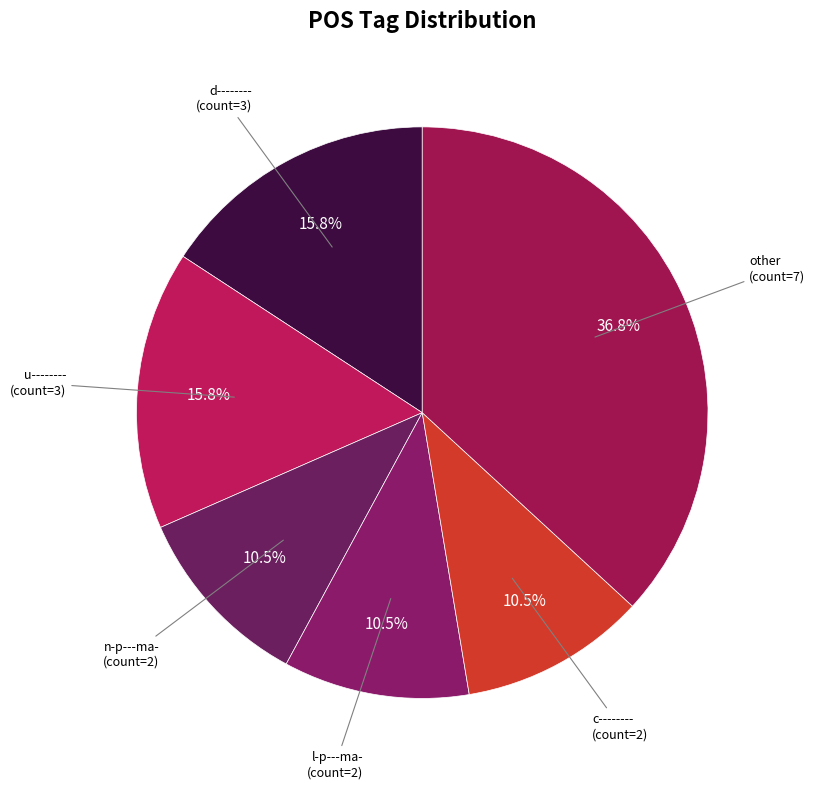

How many segments does this pie chart have?

6